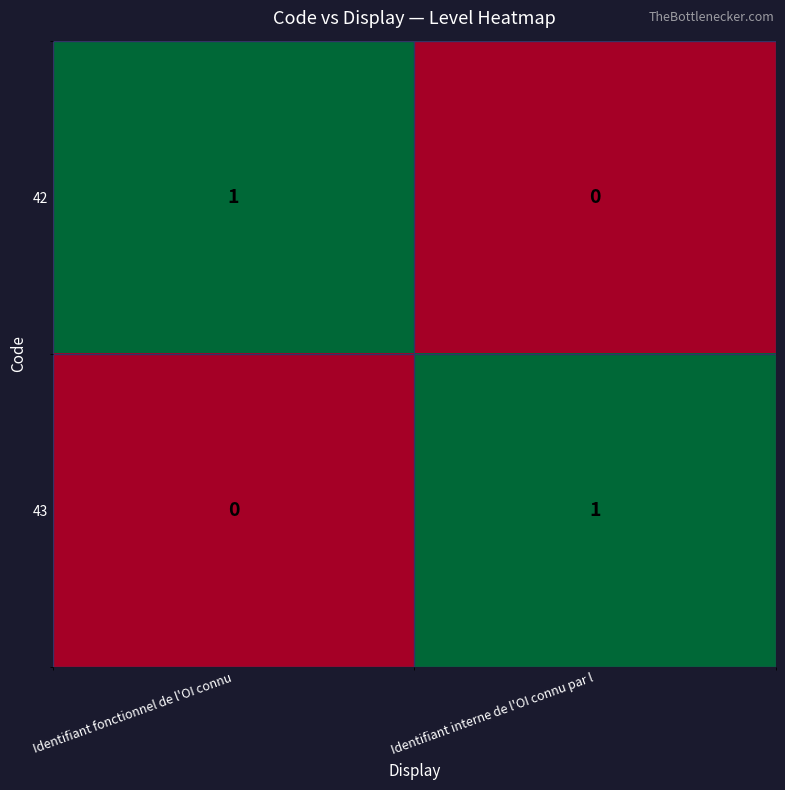

Rank the series at Identifiant fonctionnel de l'OI connu from lowest to highest value.

43, 42